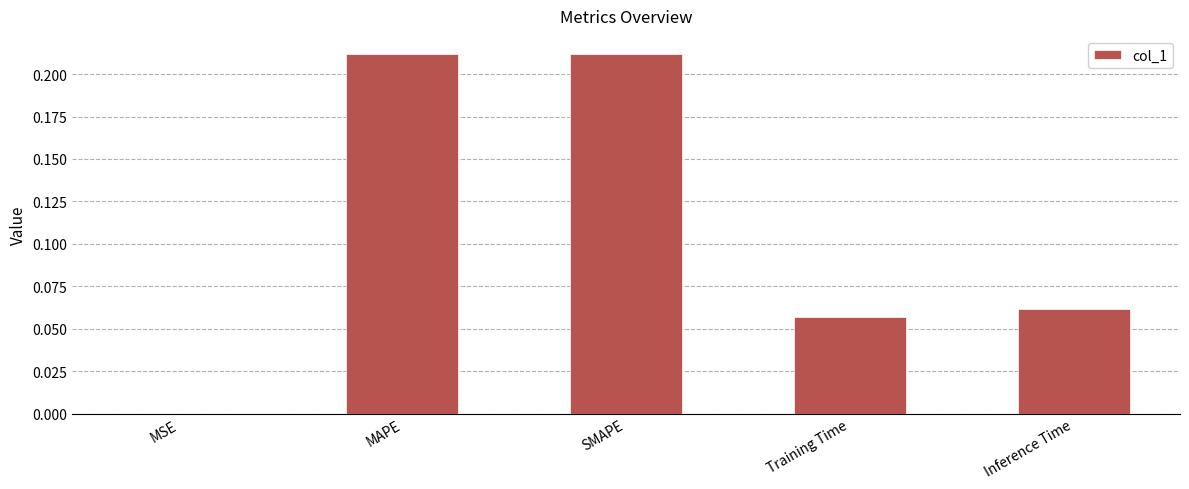

What is the sum of the values at MAPE and SMAPE?

0.4